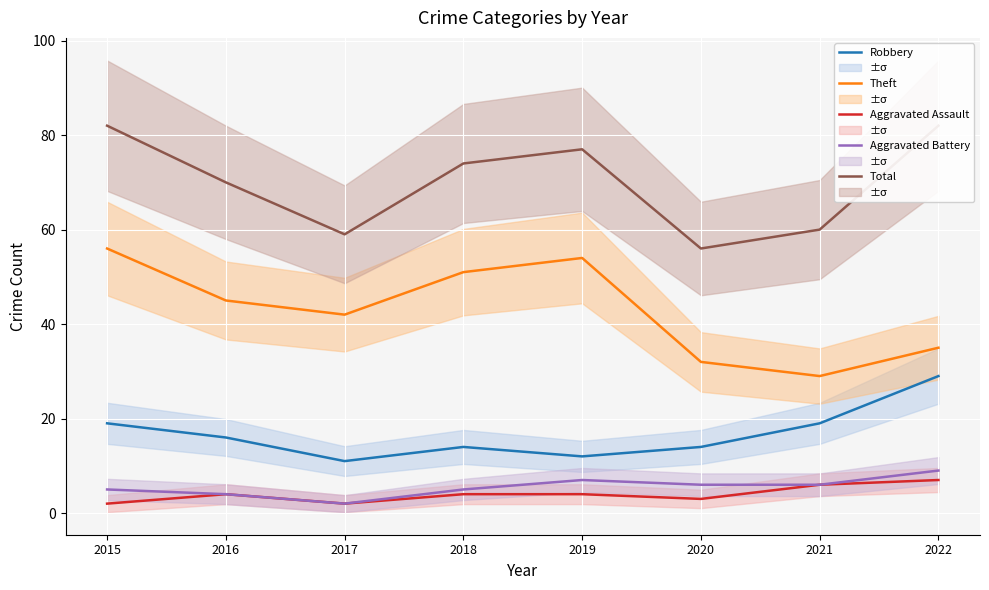

True or false: Aggravated Assault has a value of 1 at 2015.

False